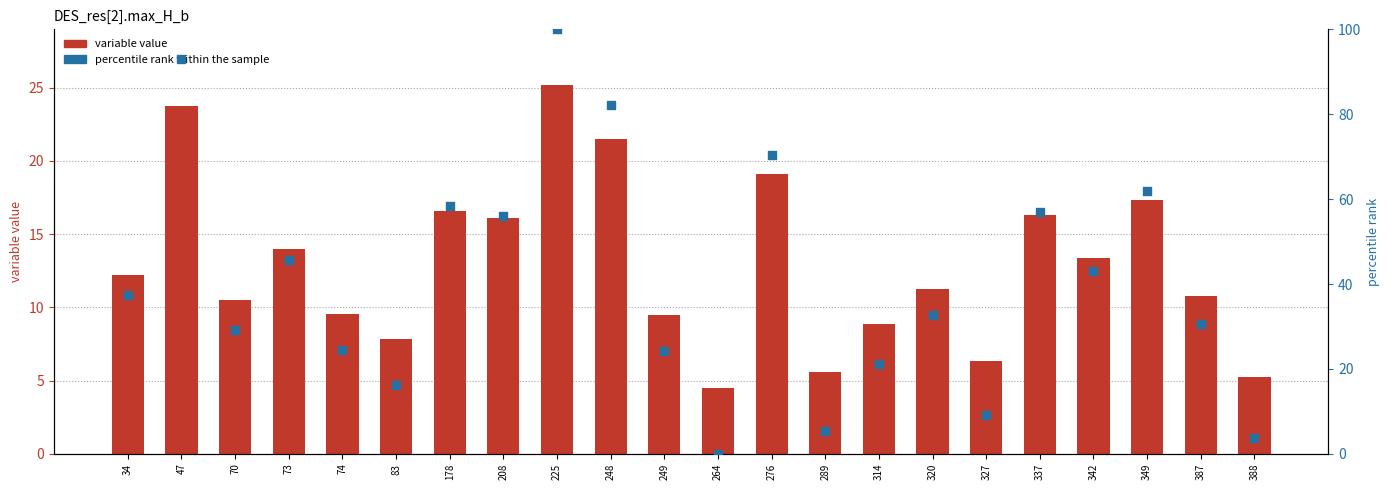

At how many categories does at least one series exceed 22?

16